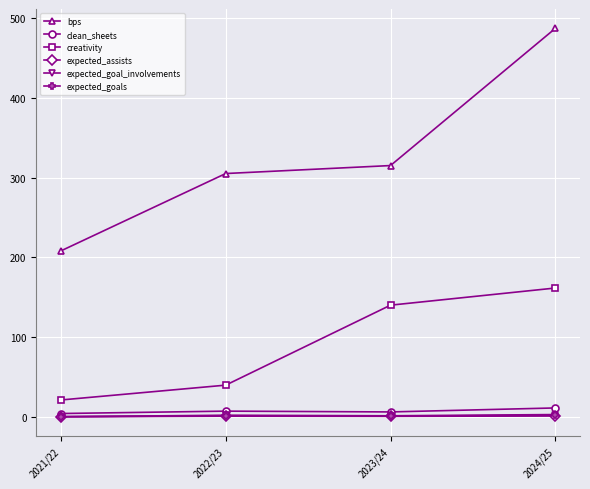

What is the sum of the expected_assists values at 2021/22 and 2022/23?

0.7